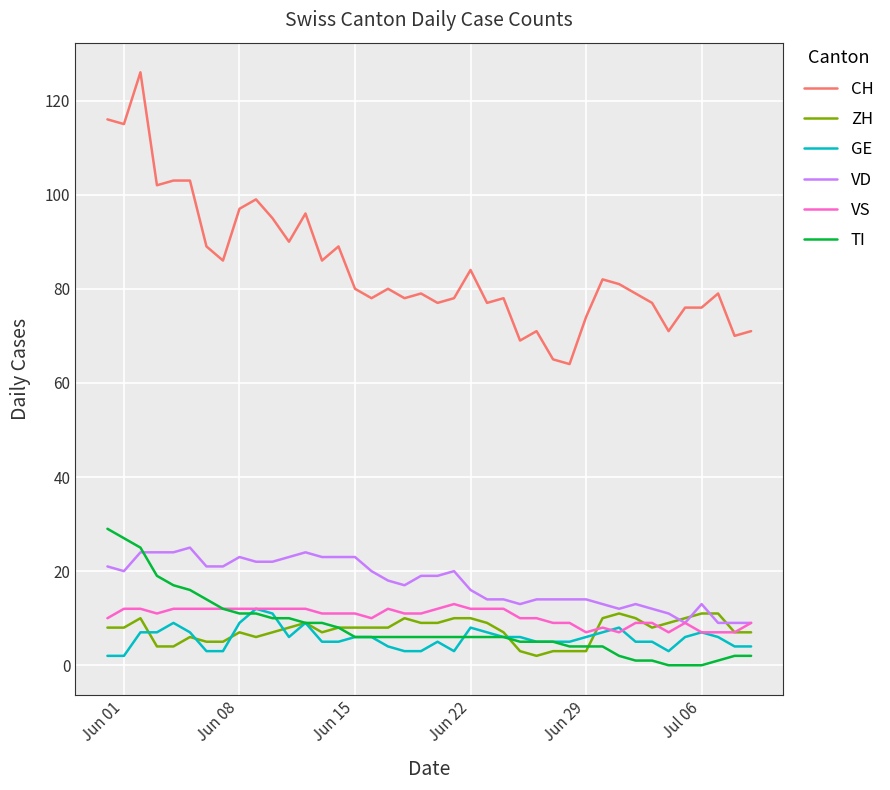

Which series has the largest range (max minus min)?

CH